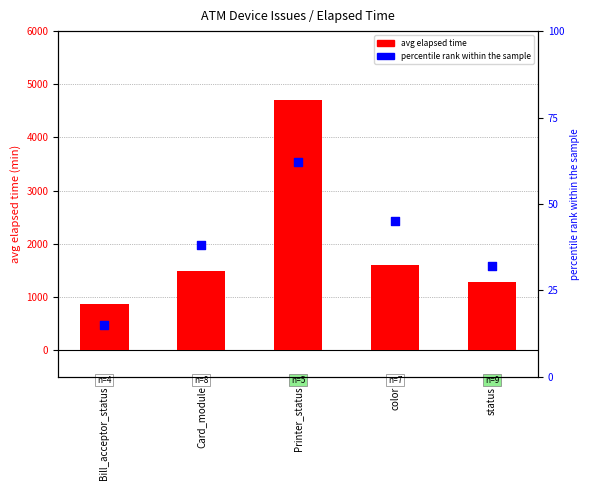

Which series has the largest total across all categories?

avg elapsed time